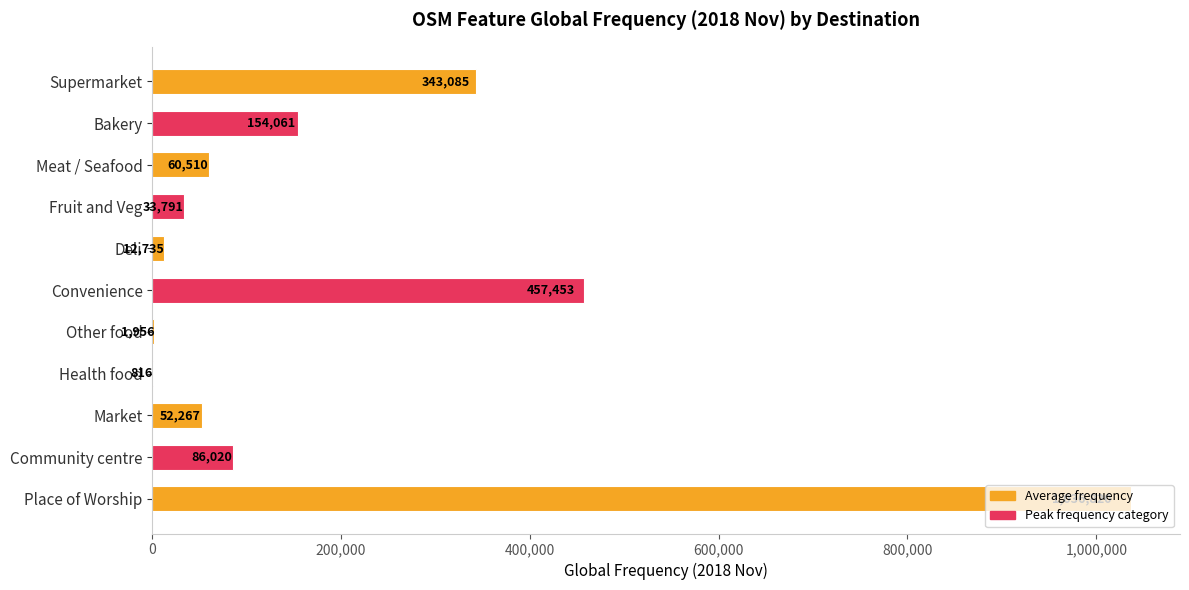

What is the ratio of the value at Health food to the value at Other food?

0.4